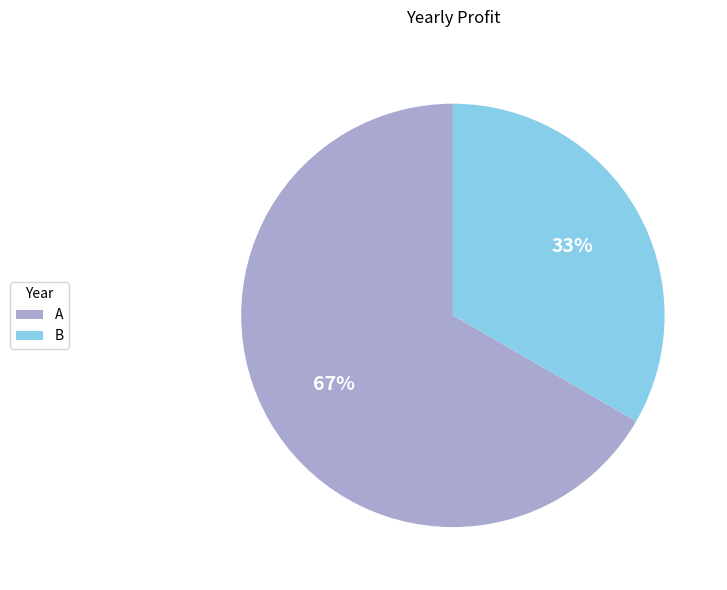

Combined, do B and A account for over 50%?

Yes